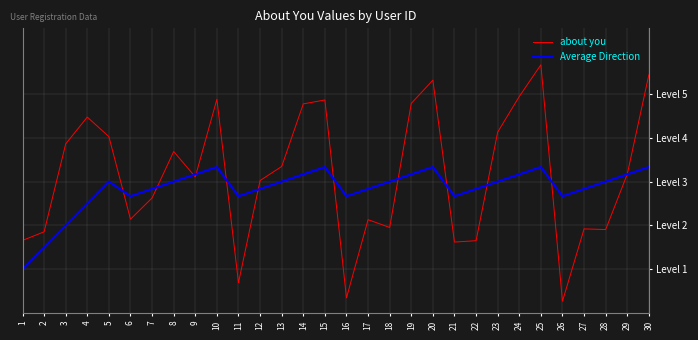

Rank the categories by Average Direction value from highest to lowest.

10, 15, 20, 25, 30, 9, 14, 19, 24, 29, 5, 8, 13, 18, 23, 28, 7, 12, 17, 22, 27, 6, 11, 16, 21, 26, 4, 3, 2, 1